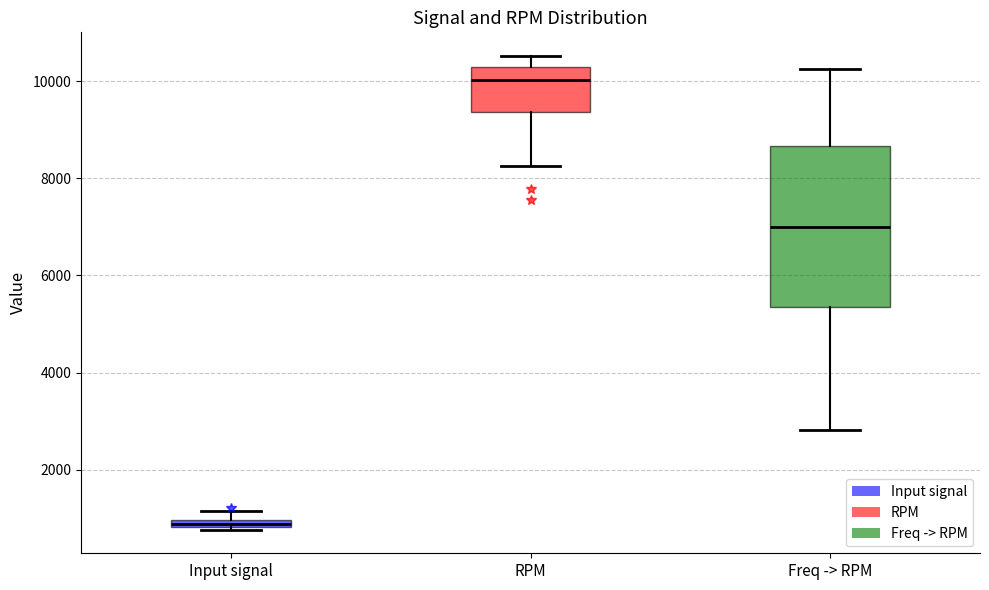

Where is the upper edge of the box for Input signal on the y-axis? The values are not printed on the chart, so give them approximately, as read against the axis.

1000